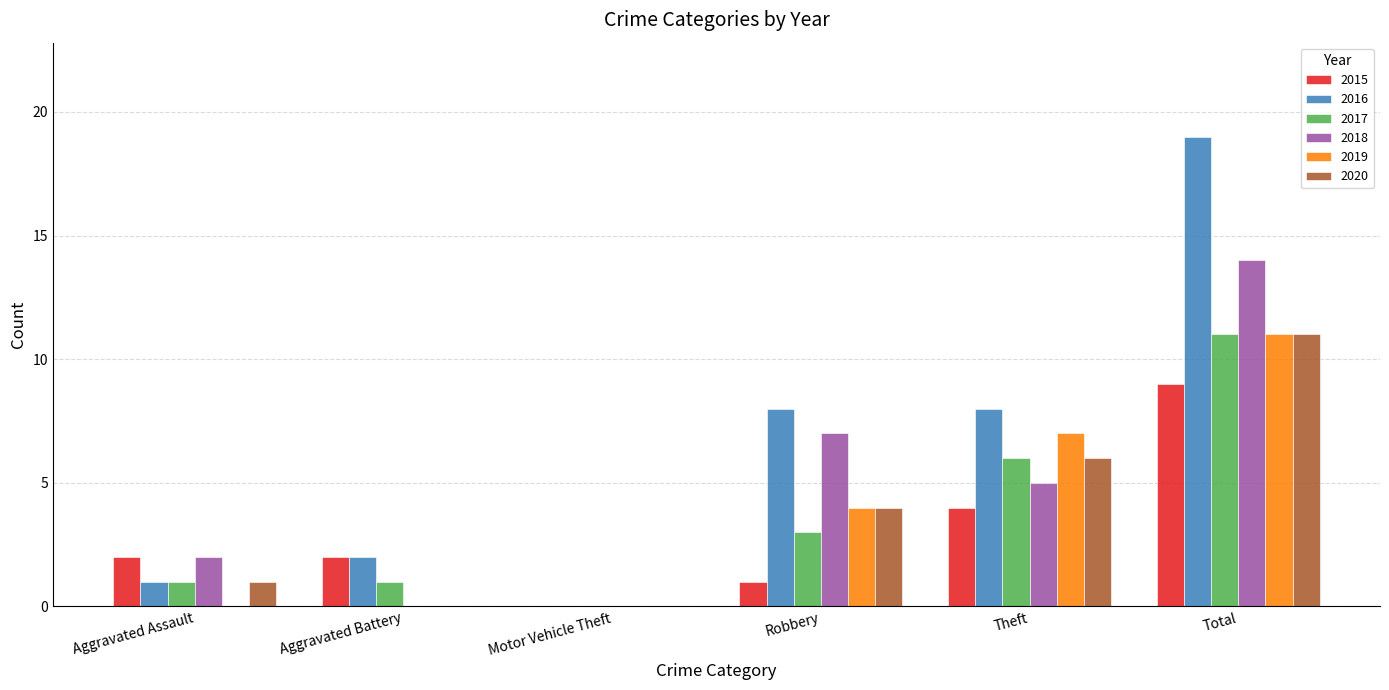

How many 2019 values are between 0 and 7?

5